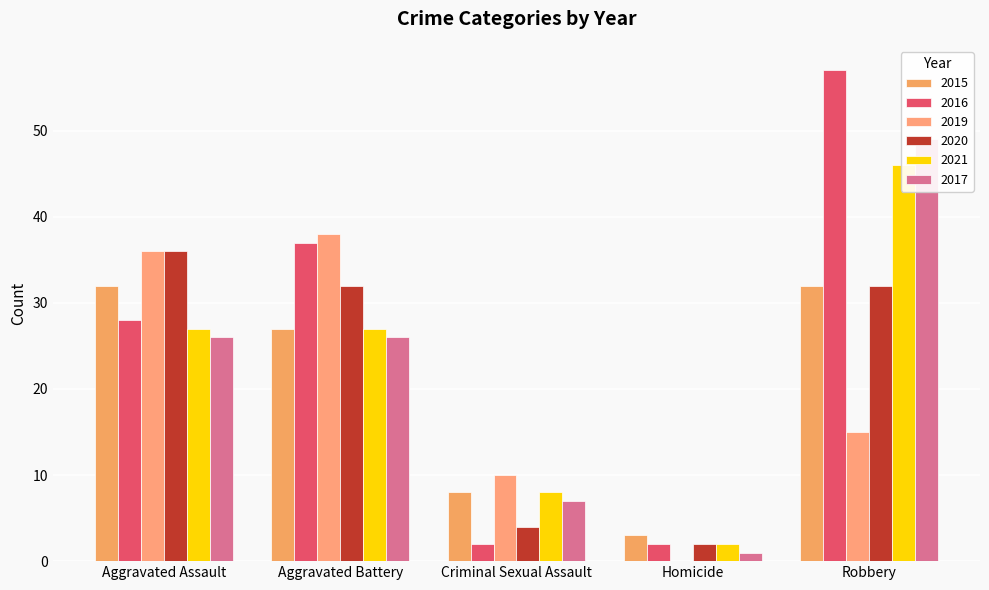

Is it true that 2020 equals 2 at Homicide?

True